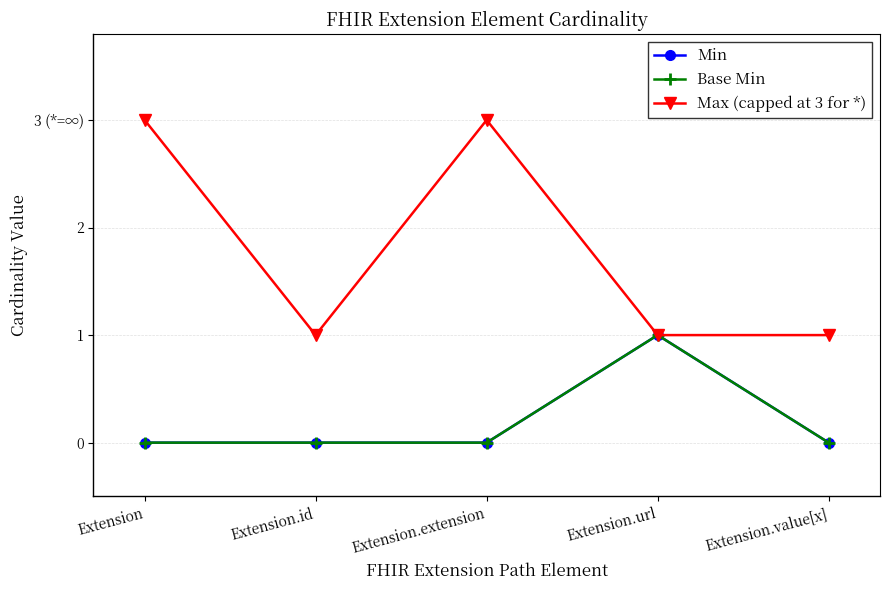

Is this an area chart (filled region under the line)?

No